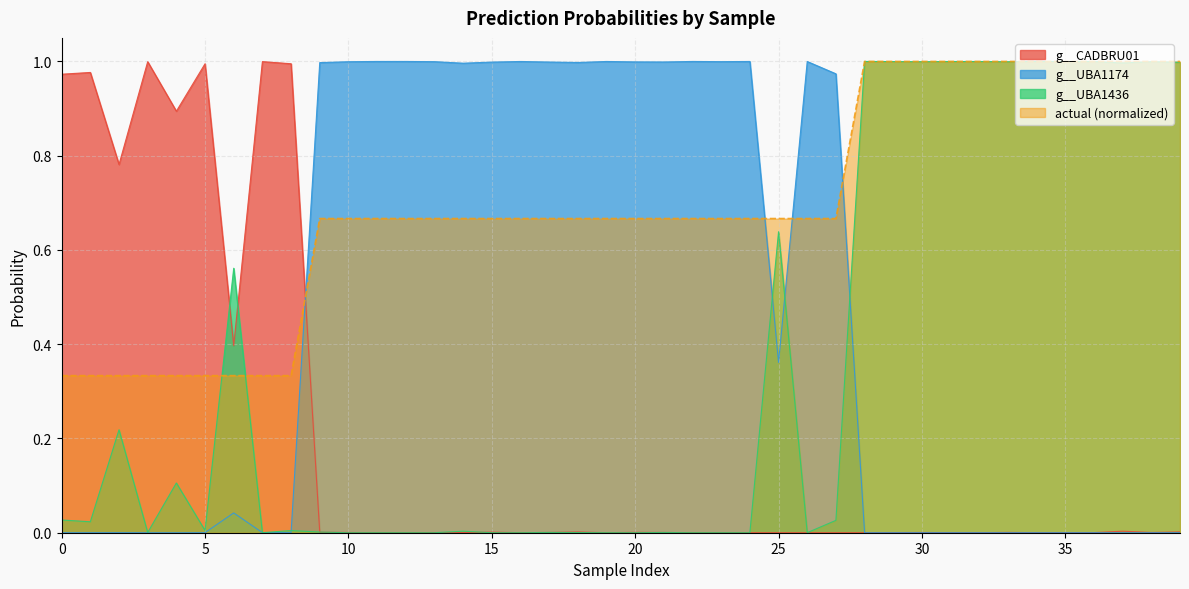

Where is g__UBA1436 nearest to the value 0?

12